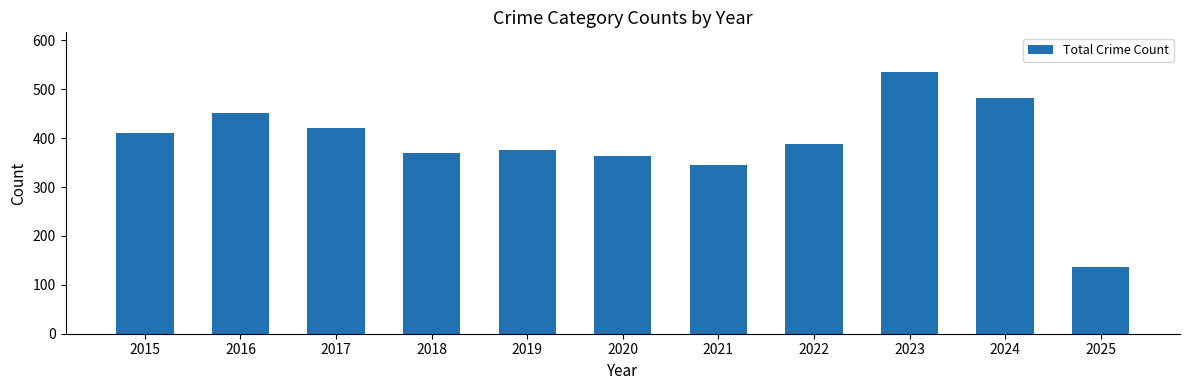

Reading left to right, transcribe all the data shown in this chart.

410	451	420	370	375	364	346	389	536	482	137